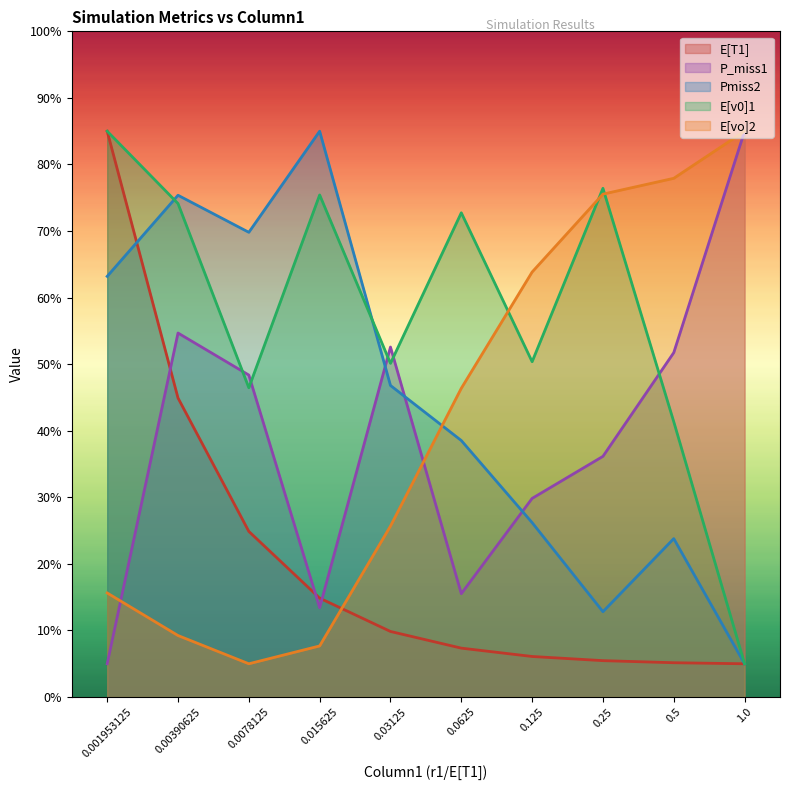

True or false: P_miss1 has a value of 65.9 at 0.0078125.

False